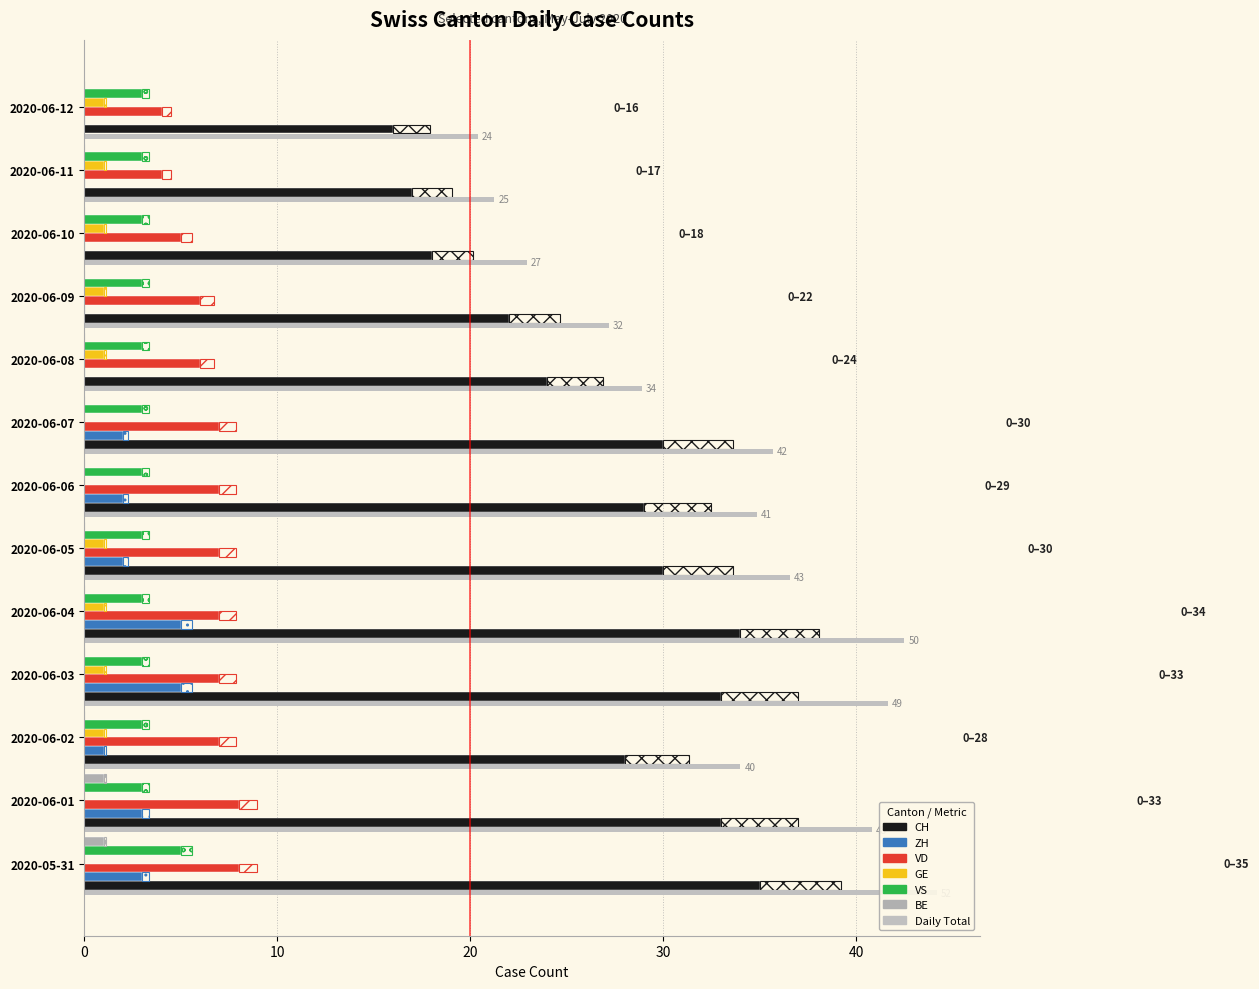

Which series has the largest total across all categories?

CH